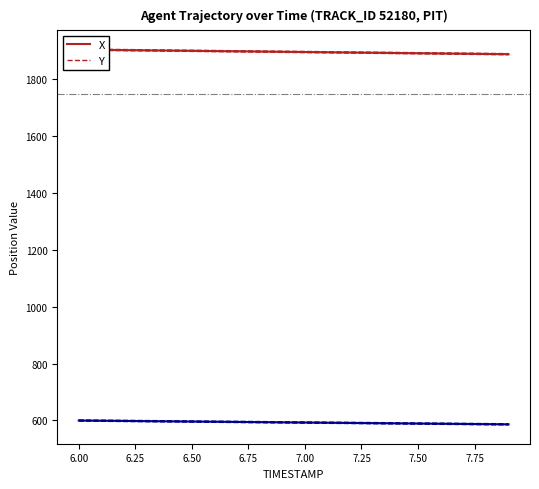

What is the smallest value displayed?

586.2